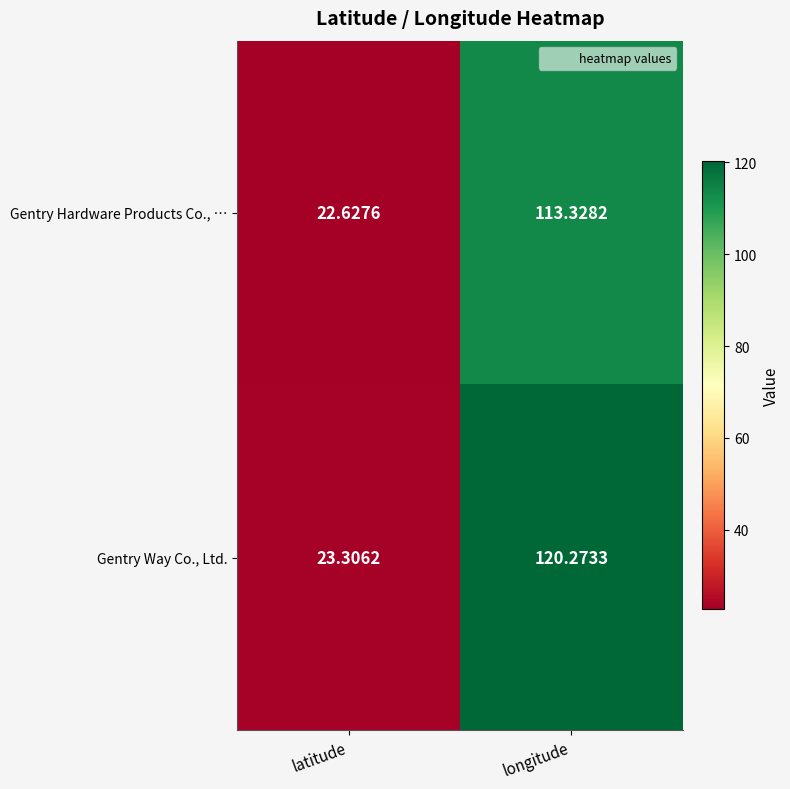

At which category is the sum across all series the highest?

longitude